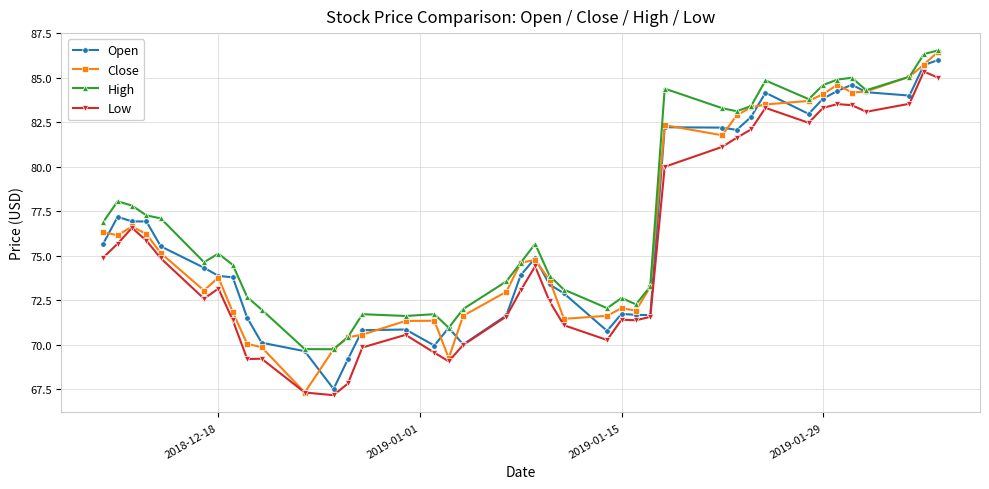

What is the lowest value of the High series?

69.8